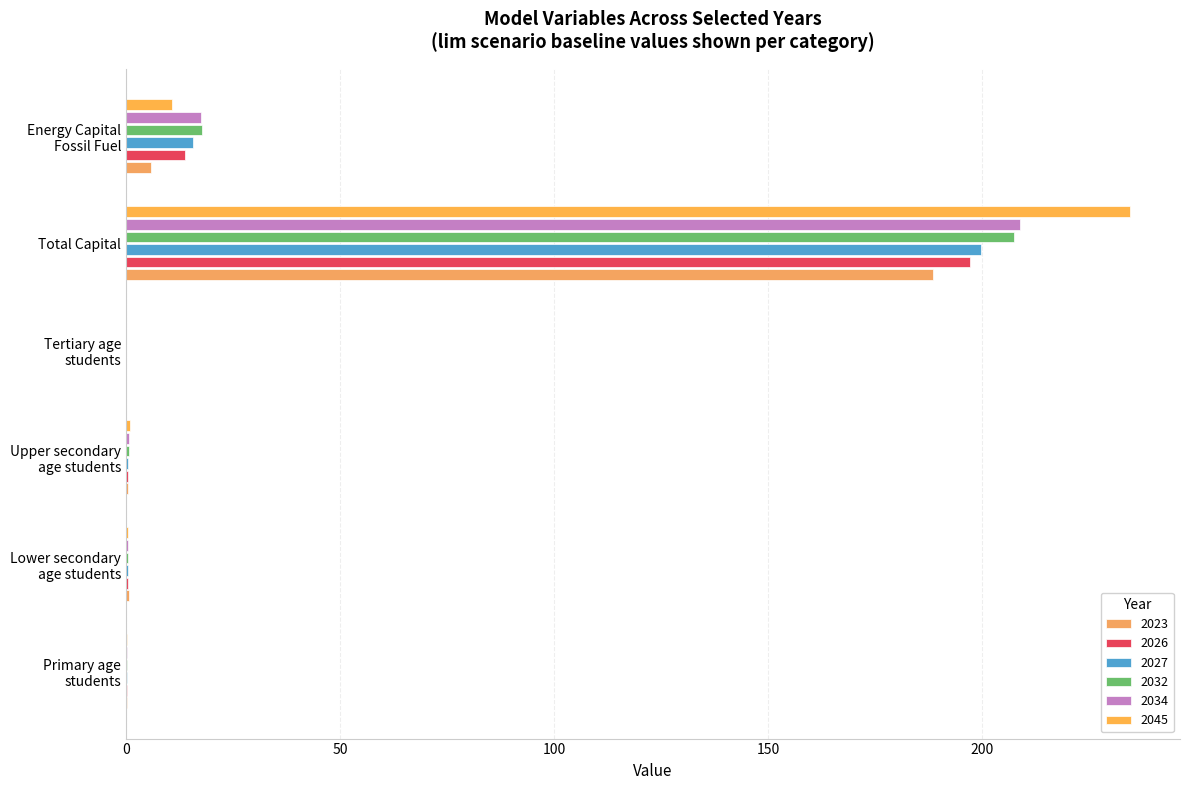

What position from the right is Tertiary age
students?

3